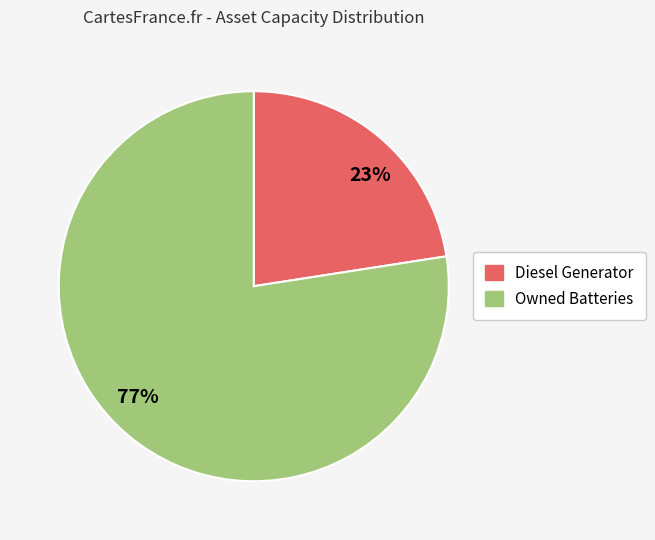

What is the smallest slice in the pie chart?

23%